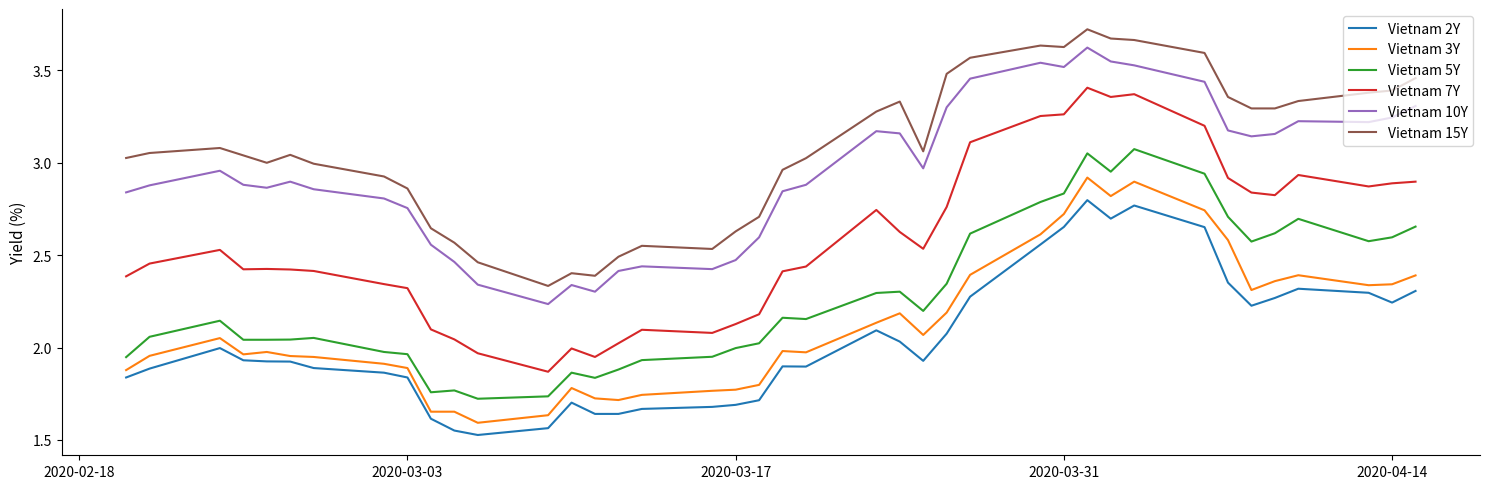

List the series in order of their peak value, lowest first.

Vietnam 2Y, Vietnam 3Y, Vietnam 5Y, Vietnam 7Y, Vietnam 10Y, Vietnam 15Y